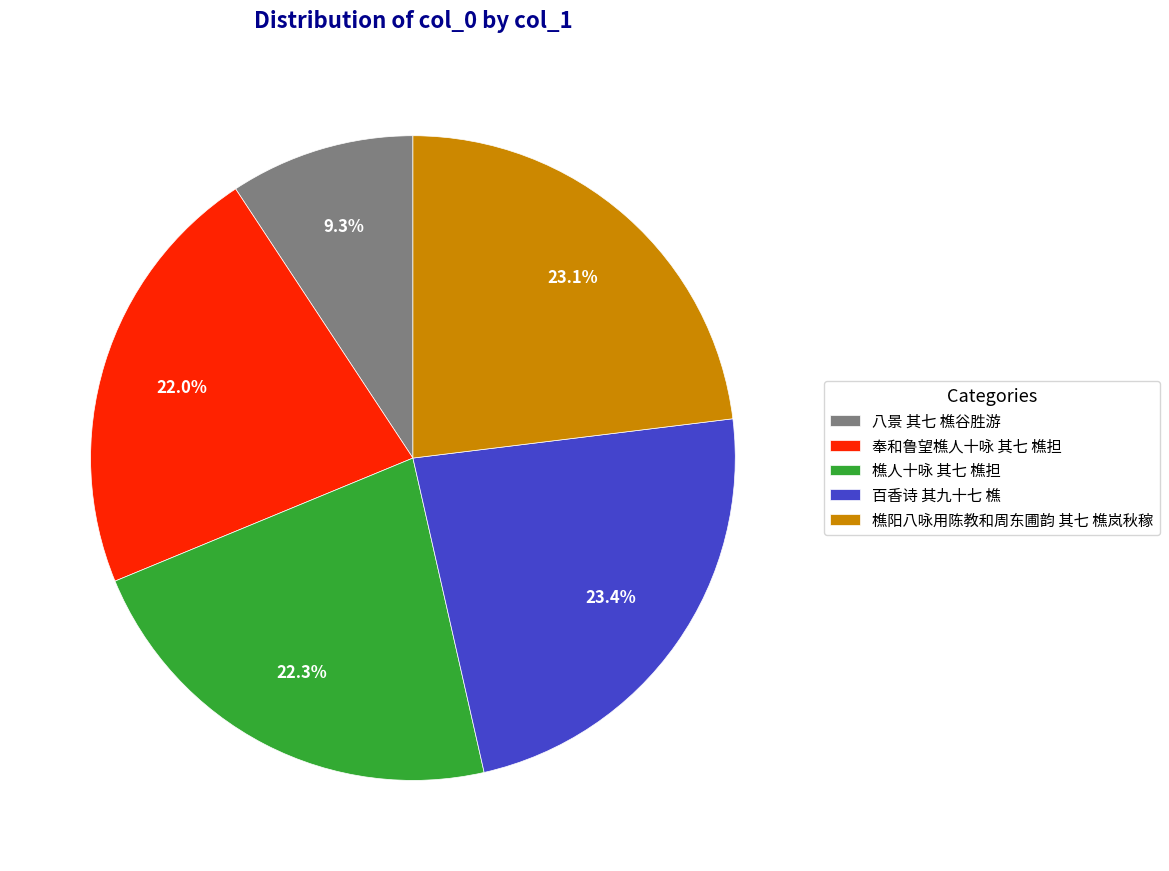

Which has a higher value, 奉和鲁望樵人十咏 其七 樵担 or 八景 其七 樵谷胜游?

奉和鲁望樵人十咏 其七 樵担